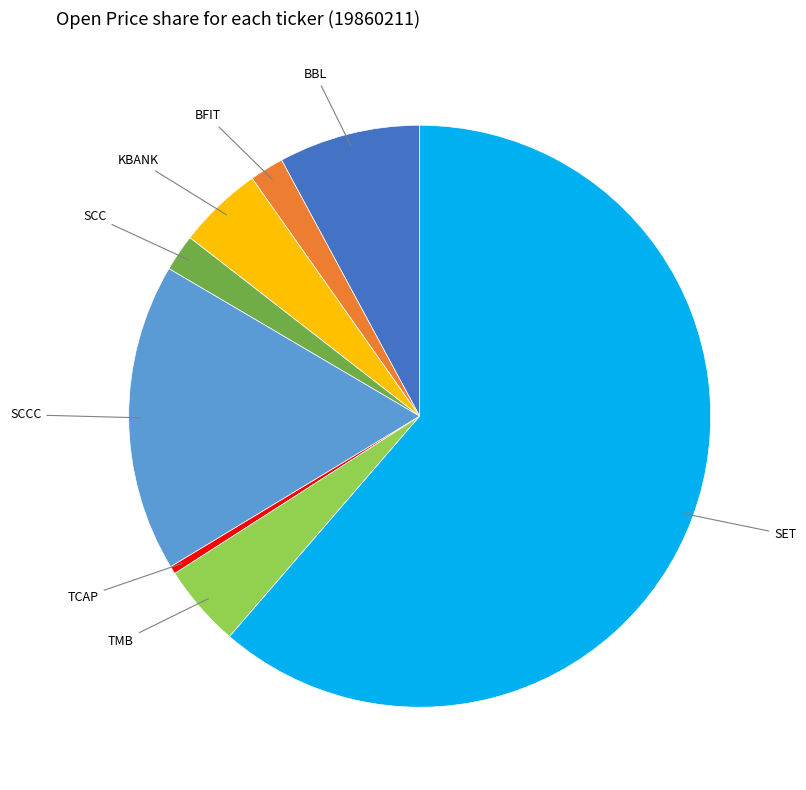

Does any single category account for the majority?

Yes